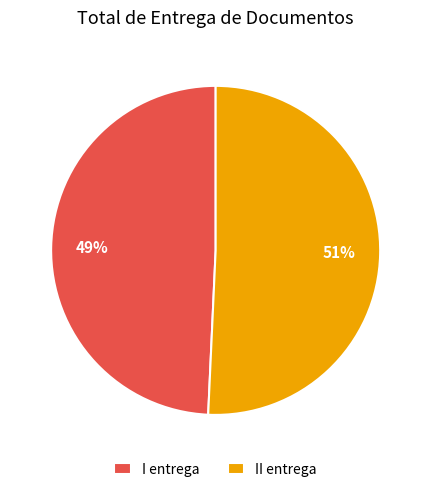

To the nearest percent, what portion does I entrega represent?

49%